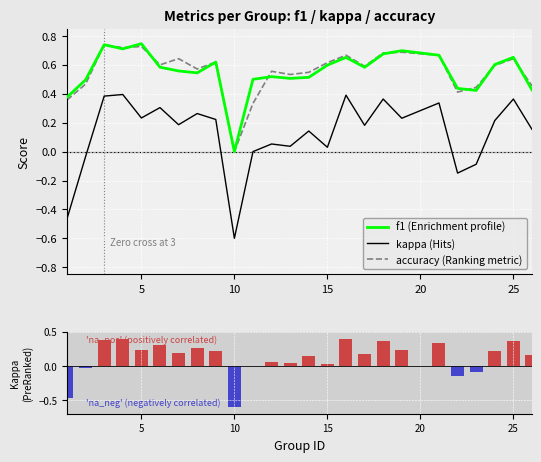

Rank the series by their maximum value, from lowest to highest.

kappa, accuracy, f1